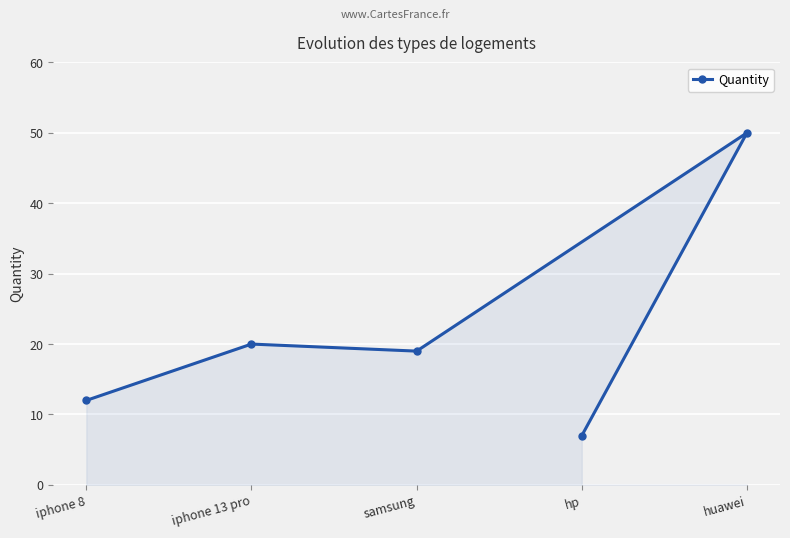

Reading left to right, list all the values displayed in this chart.

iphone 8=12	iphone 13 pro=20	samsung=19	hp=7	huawei=50